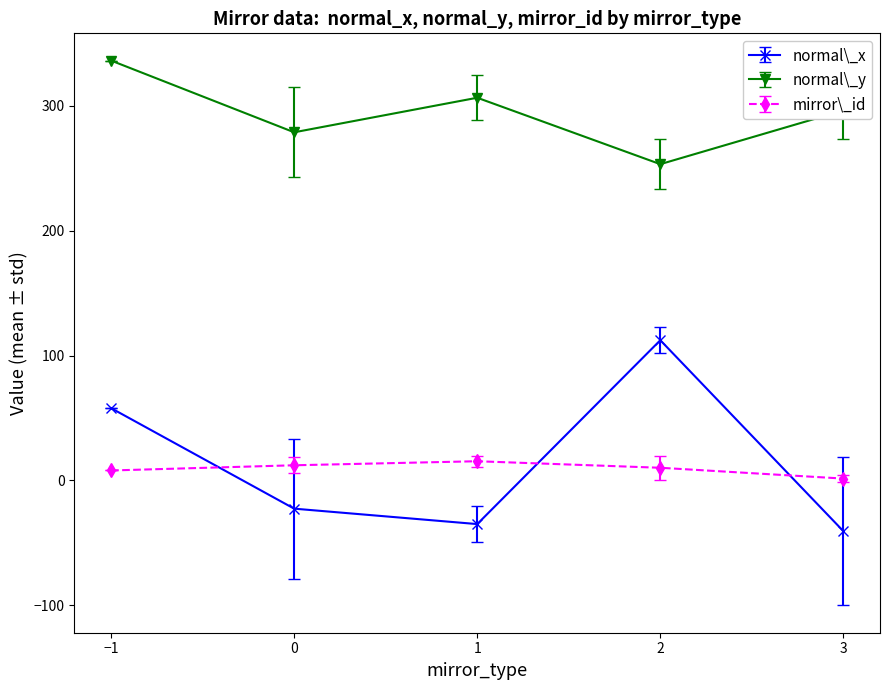

What is the difference between the second highest and second lowest values in the normal\_x series?

92.9